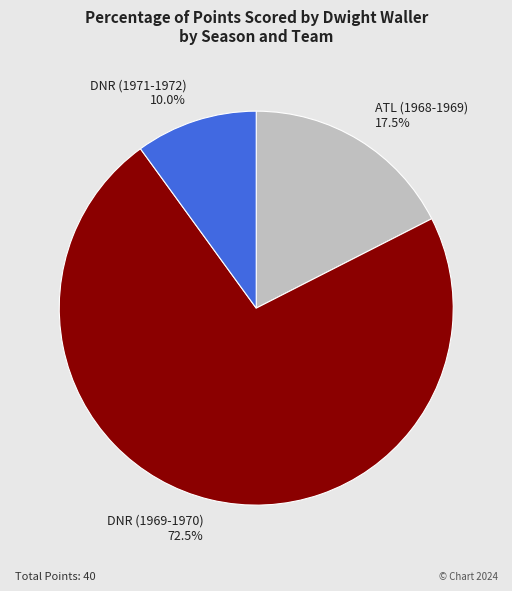

Count the number of slices in the pie.

3